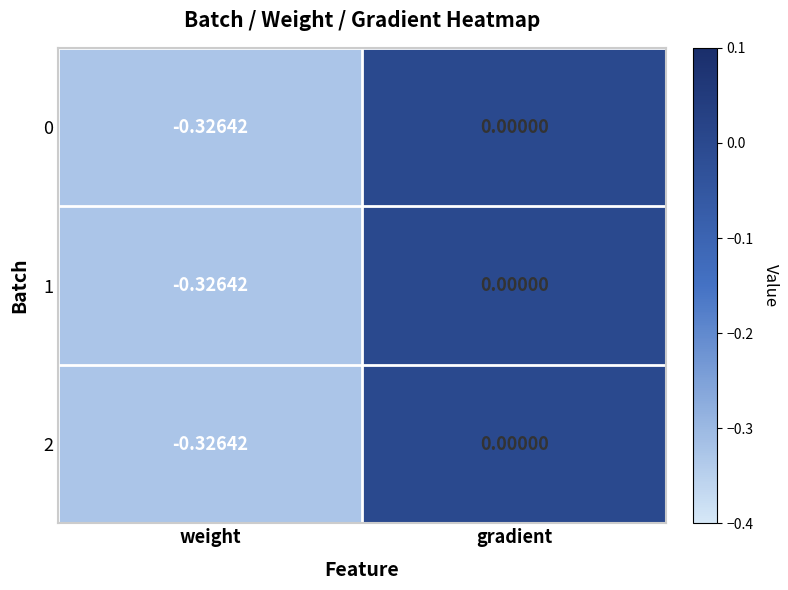

At which label is 1 closest to 0?

gradient